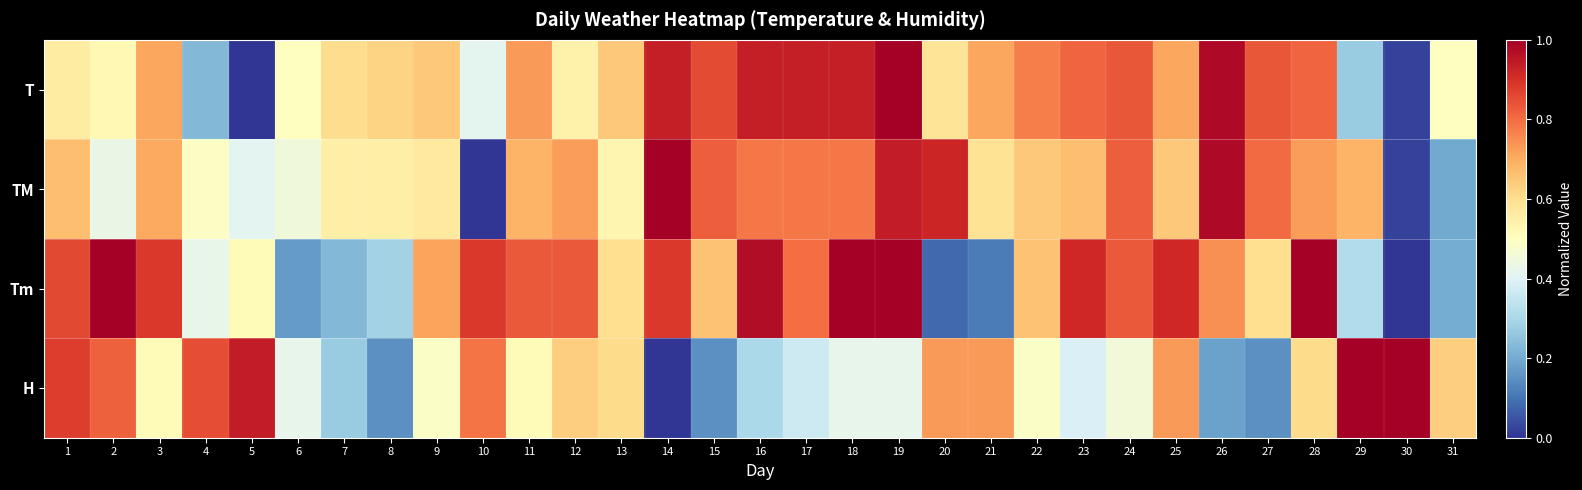

Which series has the largest total across all categories?

T